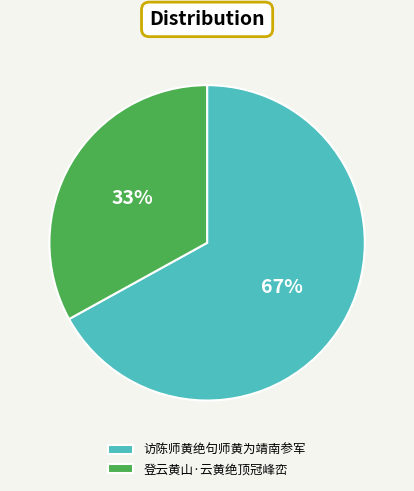

Approximately how many times larger is the value at 访陈师黄绝句师黄为靖南参军 compared to 登云黄山·云黄绝顶冠峰峦?

2.0